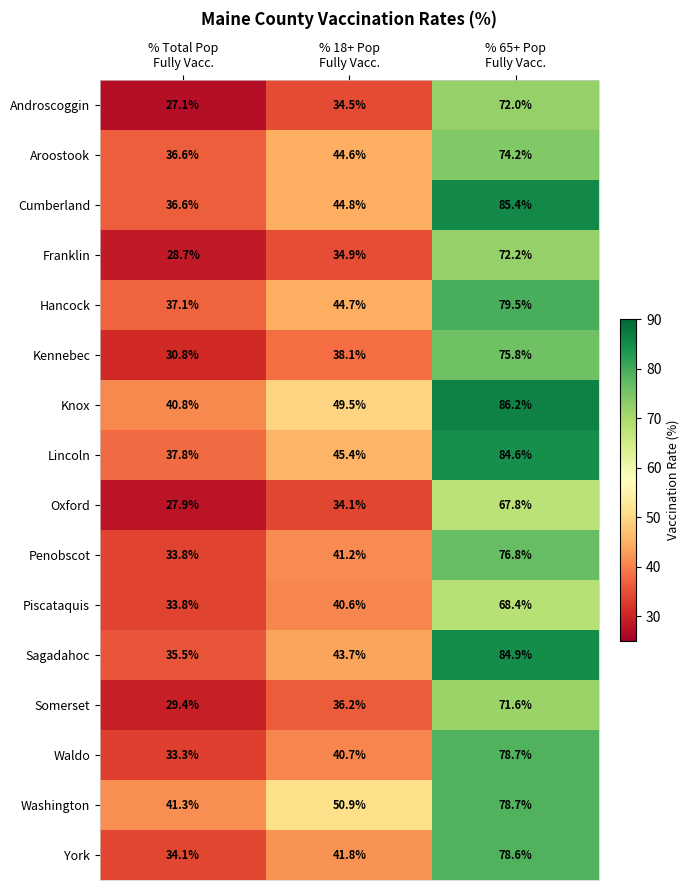

What is the difference between the maximum and minimum values in the Androscoggin series?

44.9